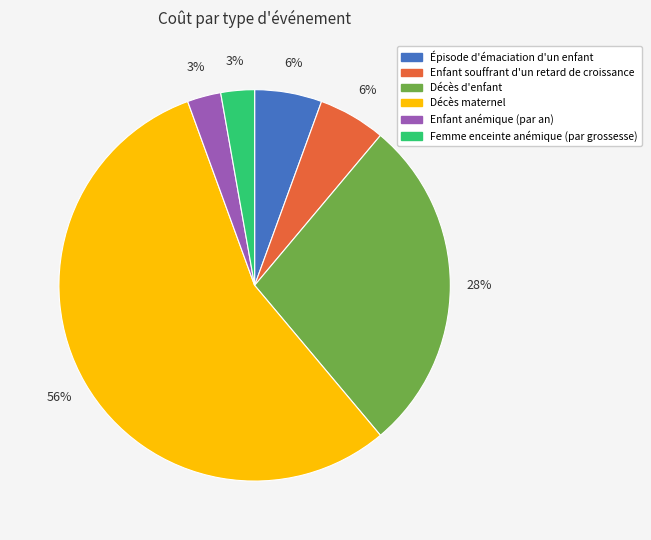

What percentage is the Enfant souffrant d'un retard de croissance slice, to the nearest percent?

6%